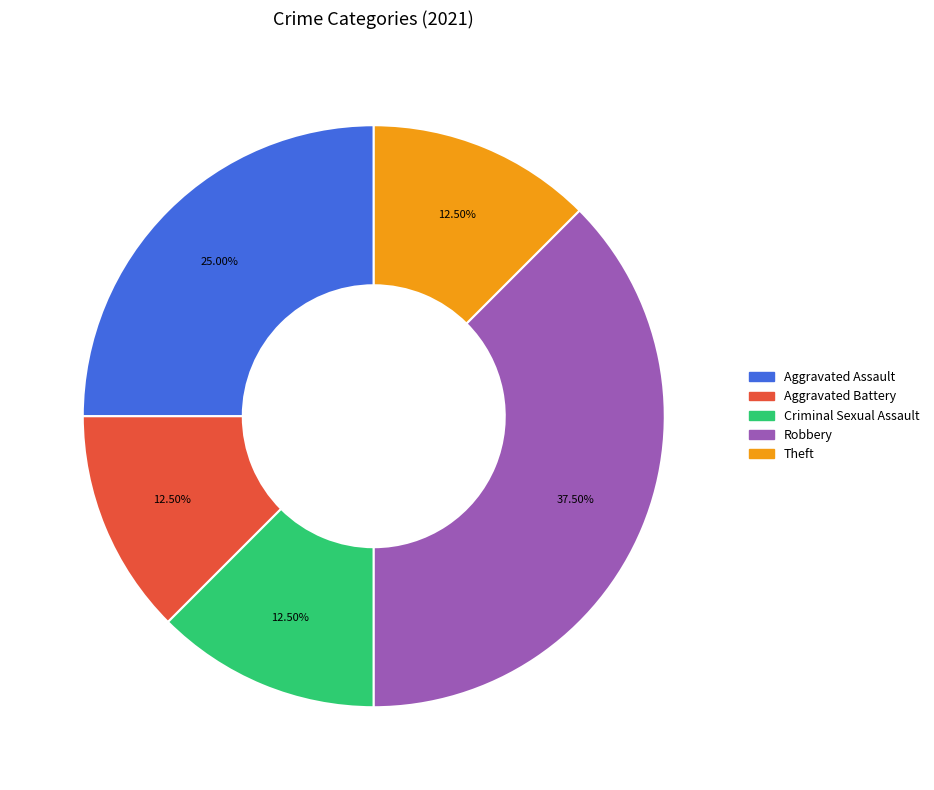

Combined, what portion of the pie is Robbery and Aggravated Battery?

50.0%